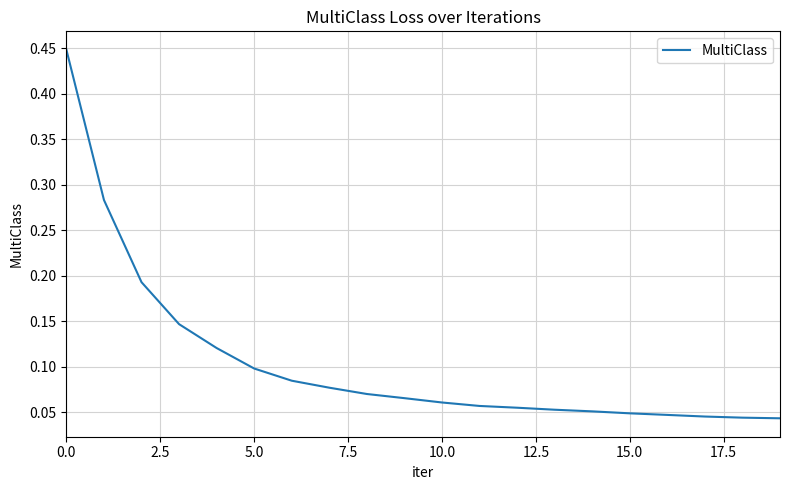

The chart shows a value of 0.7 at 0.0. True or false?

False